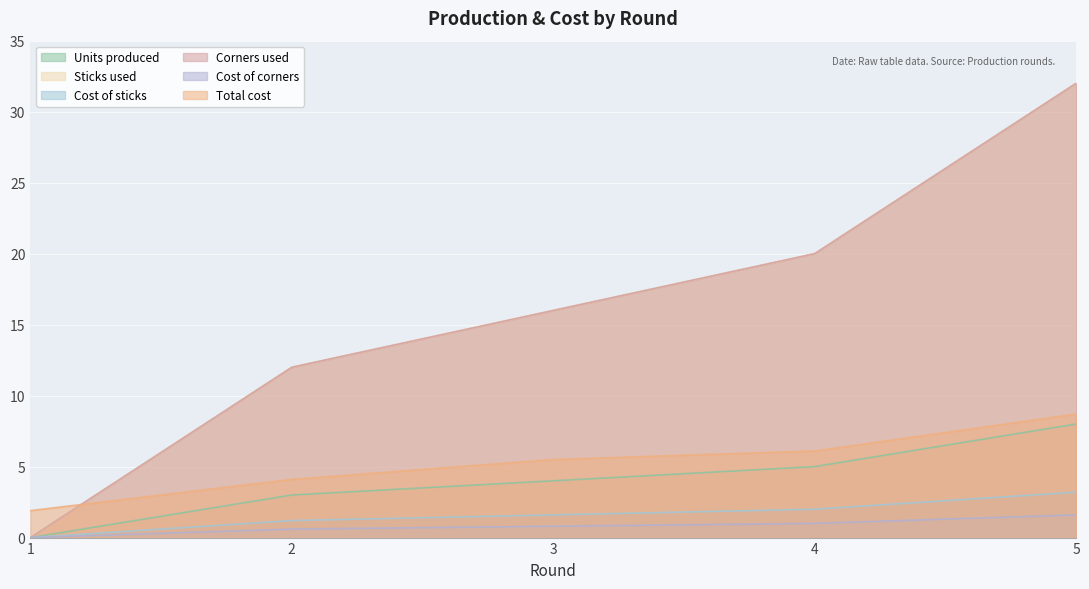

True or false: Total cost has a value of 2.8 at 4.

False